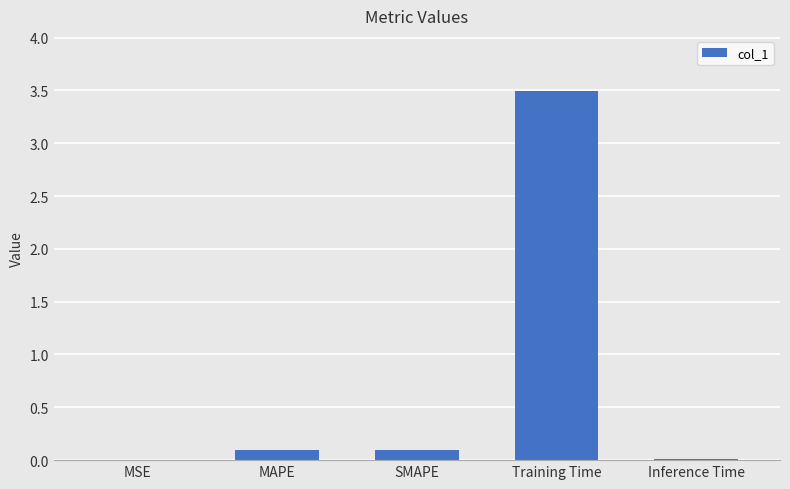

Is it true that the value at MSE is 0.0?

True